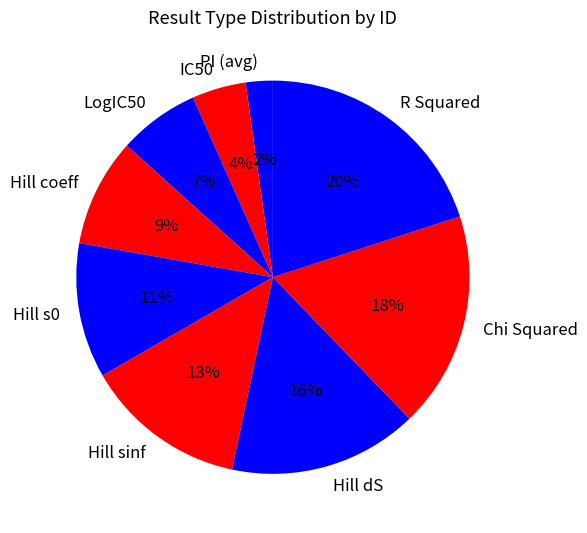

To the nearest percent, what portion does Hill sinf represent?

13%